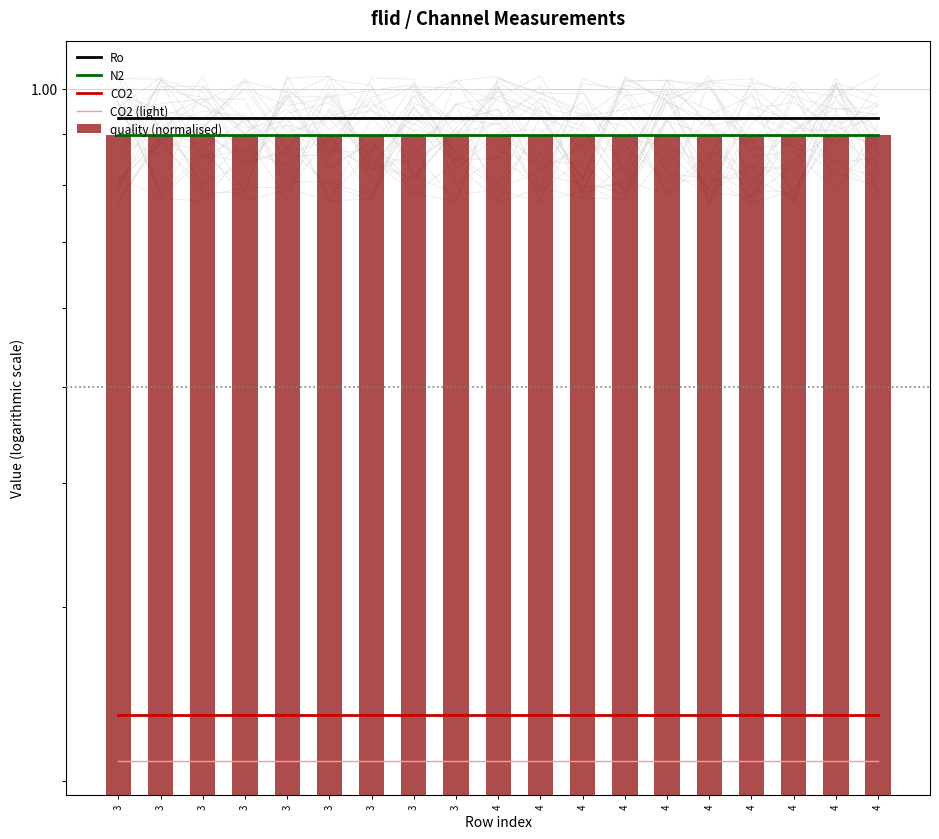

How many series are shown in this chart?

5